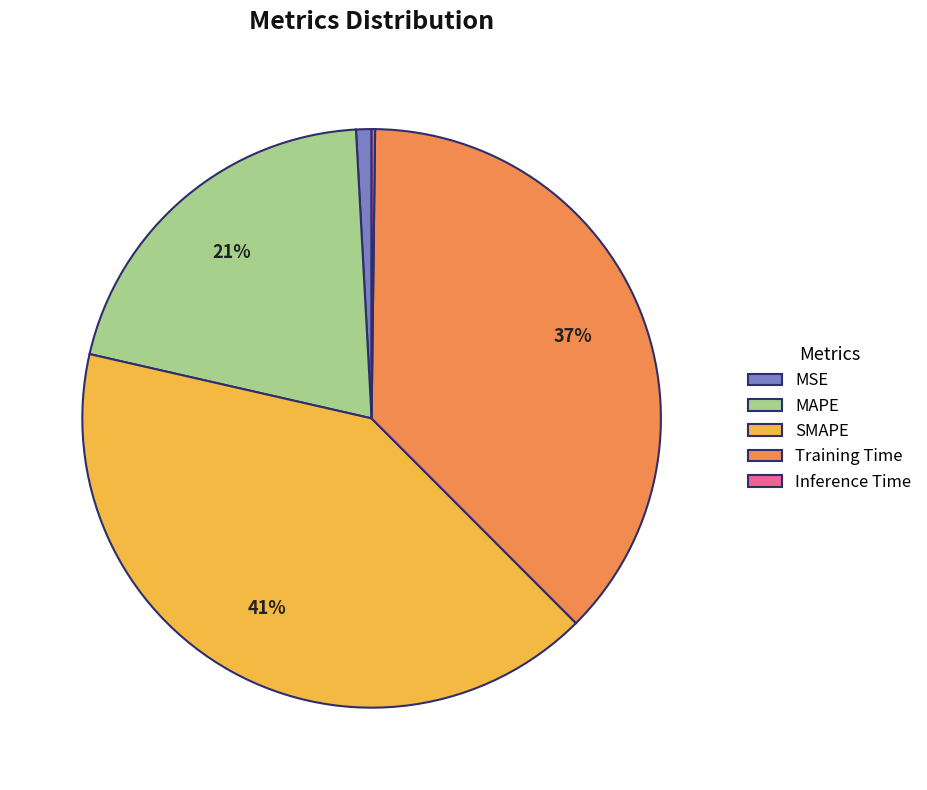

What is the largest slice in the pie chart?

SMAPE